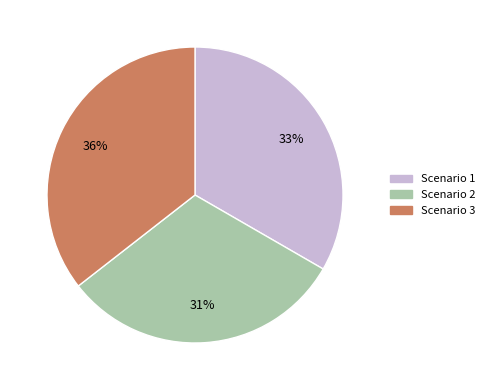

Combined, do Scenario 1 and Scenario 2 account for over 50%?

Yes